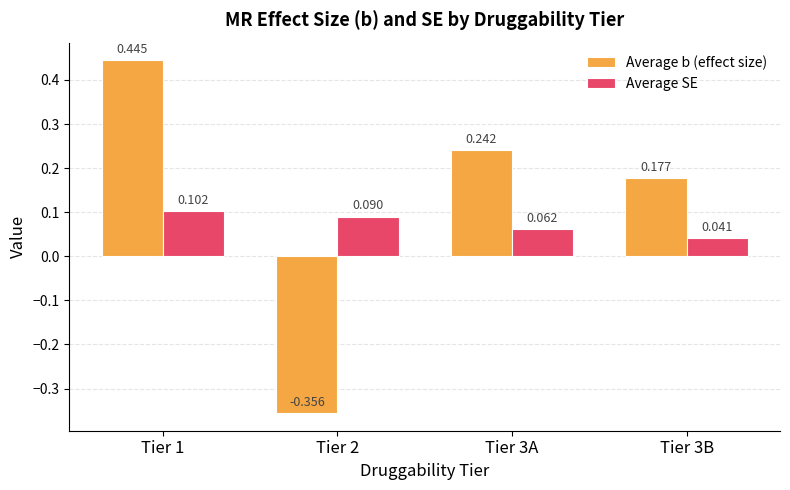

Which series has the largest total across all categories?

Average b (effect size)